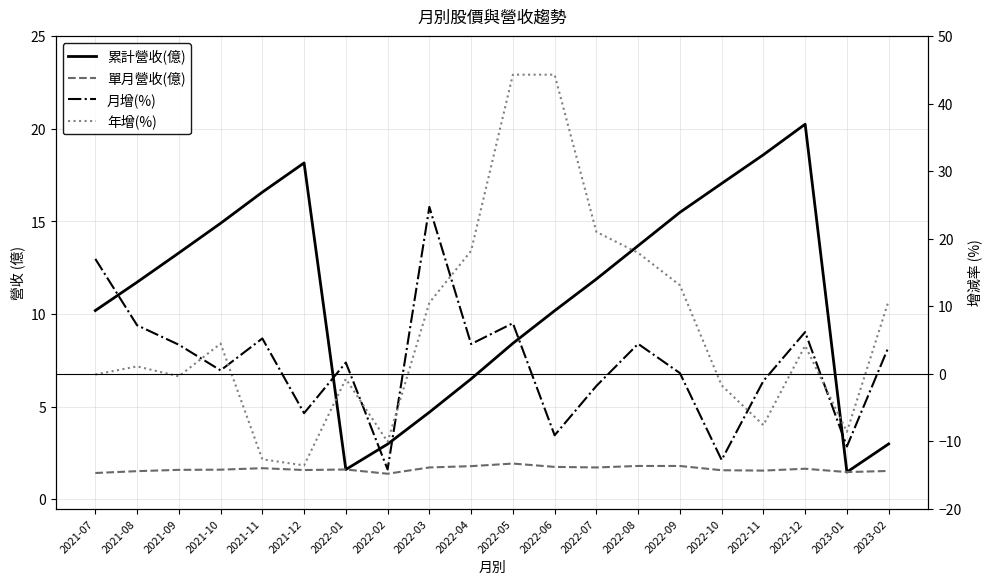

What position from the right is 2023-01?

2